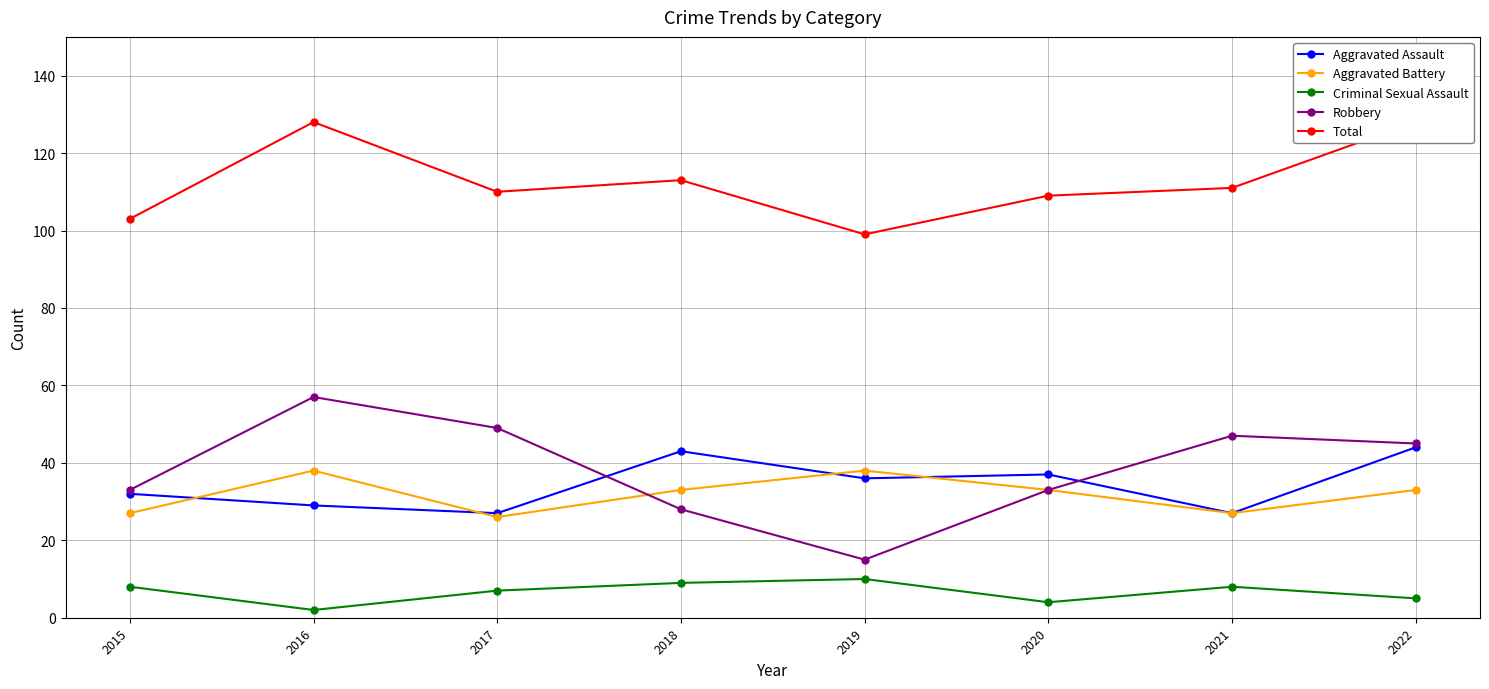

Reading left to right, transcribe all the data shown in this chart.

Aggravated Assault: 2015=32	2016=29	2017=27	2018=43	2019=36	2020=37	2021=27	2022=44
Aggravated Battery: 2015=27	2016=38	2017=26	2018=33	2019=38	2020=33	2021=27	2022=33
Criminal Sexual Assault: 2015=8	2016=2	2017=7	2018=9	2019=10	2020=4	2021=8	2022=5
Robbery: 2015=33	2016=57	2017=49	2018=28	2019=15	2020=33	2021=47	2022=45
Total: 2015=103	2016=128	2017=110	2018=113	2019=99	2020=109	2021=111	2022=128